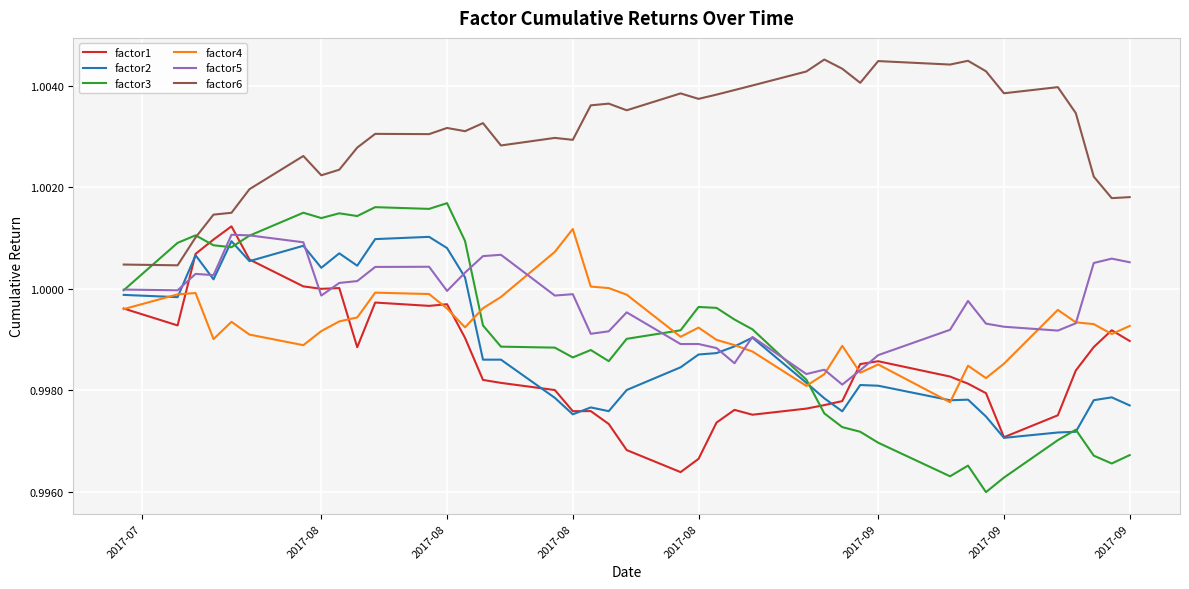

How many lines are shown in the chart?

6